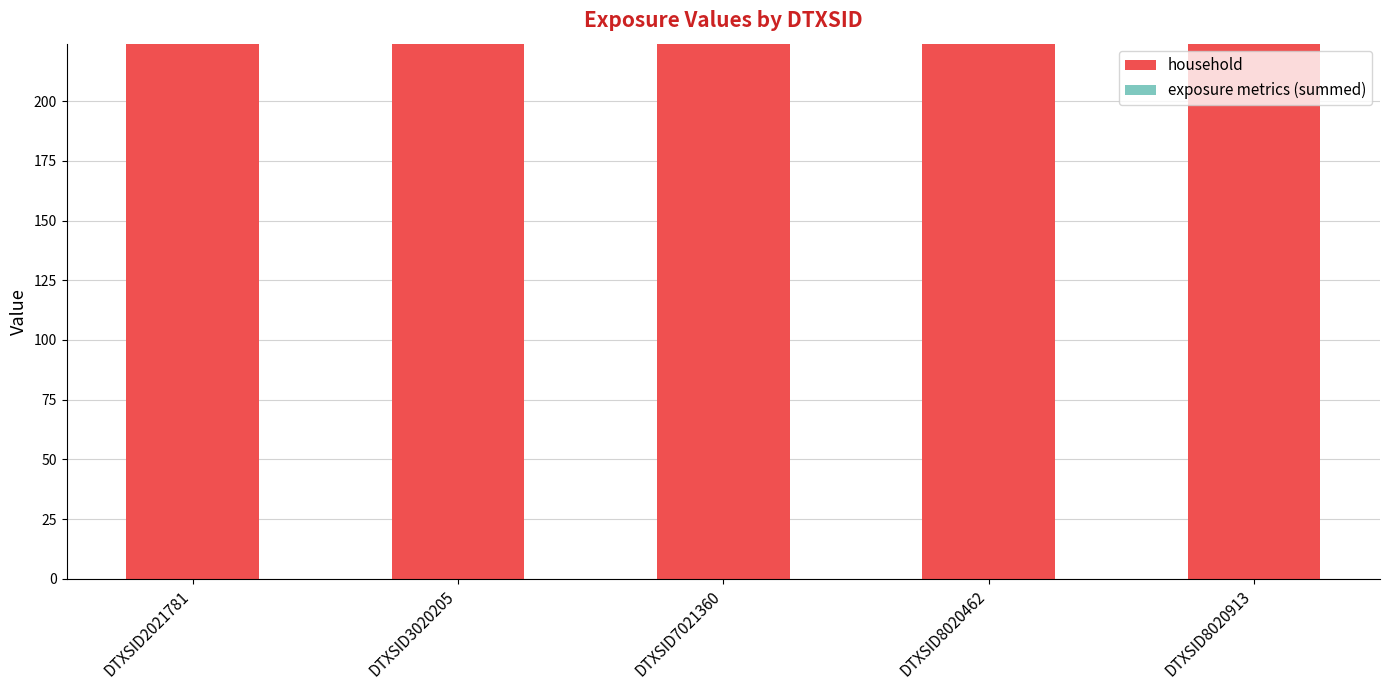

Between DTXSID8020462 and DTXSID8020913, which series saw the biggest shift?

household